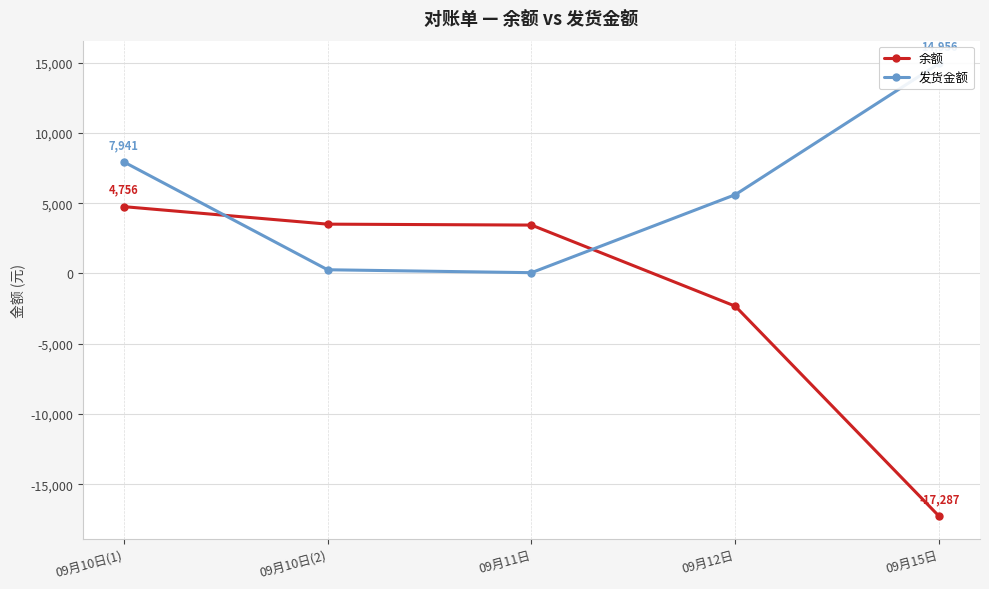

Where is 发货金额 nearest to the value 7506?

09月10日(1)